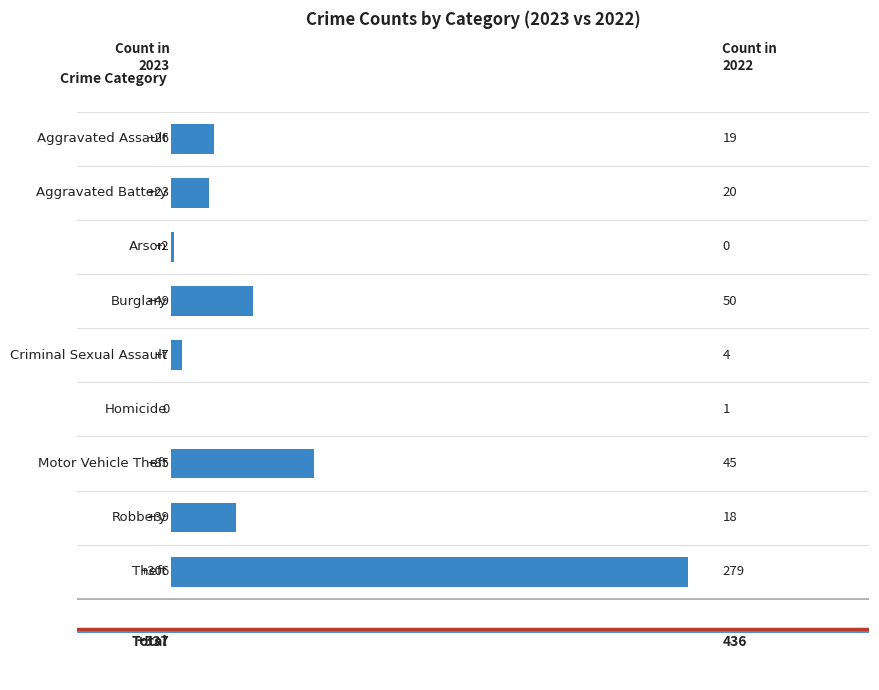

What is the maximum value shown in the chart?

306